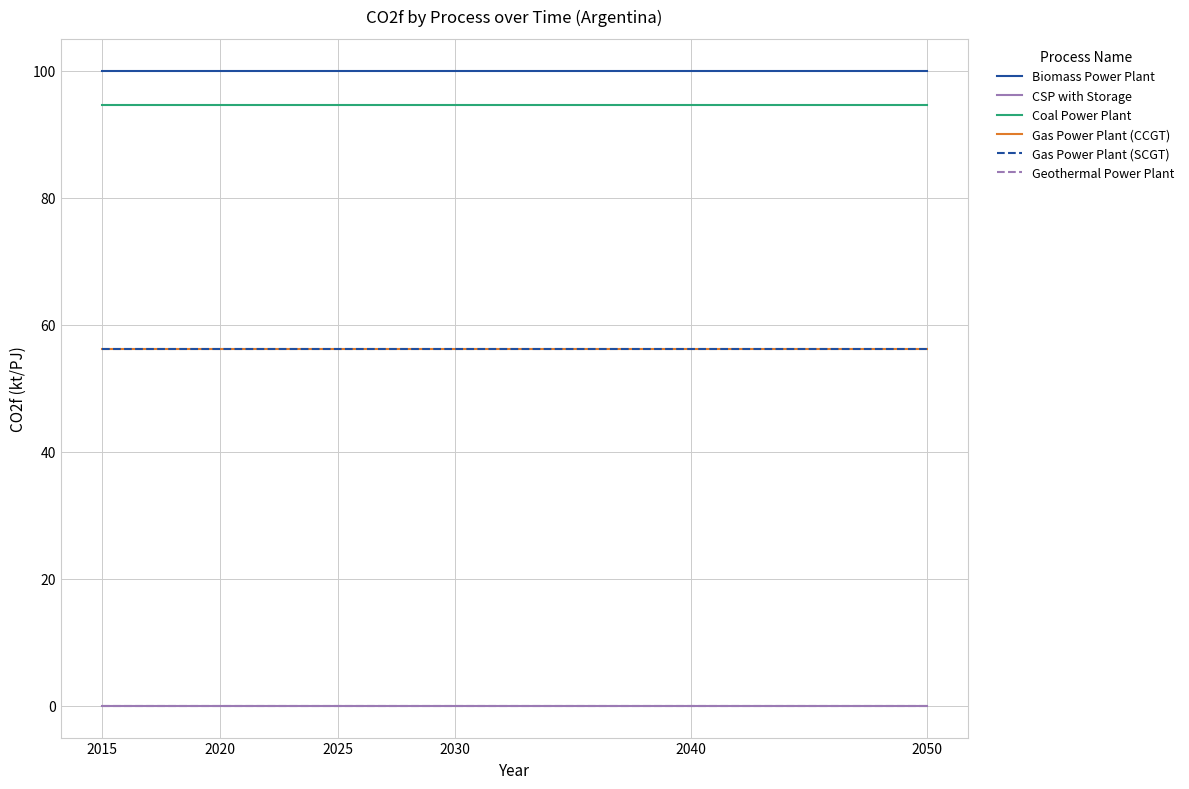

Does the chart display data point markers on the line(s)?

No